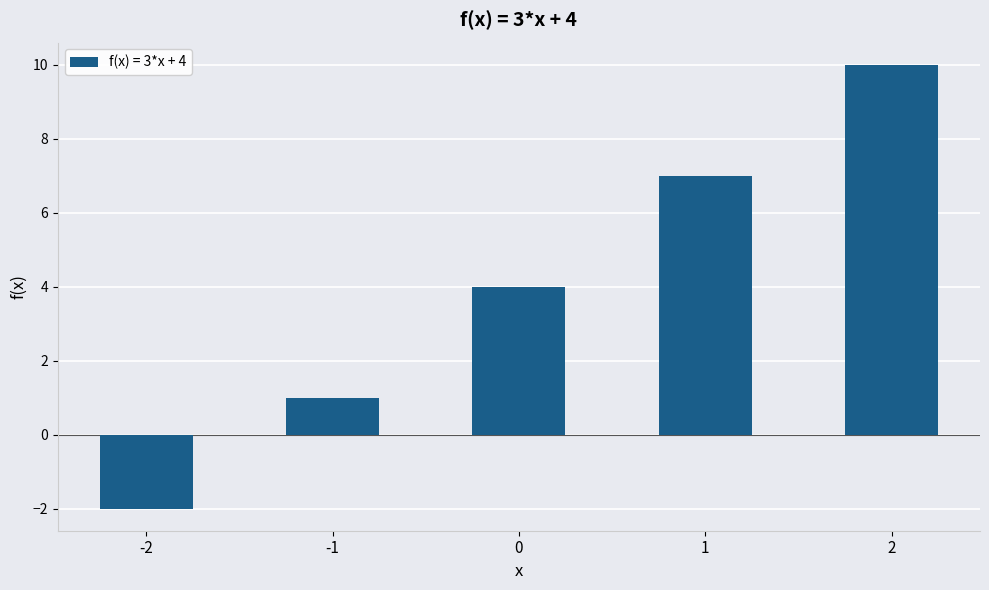

Reading right to left, extract all data points from this chart.

2=10	1=7	0=4	-1=1	-2=-2